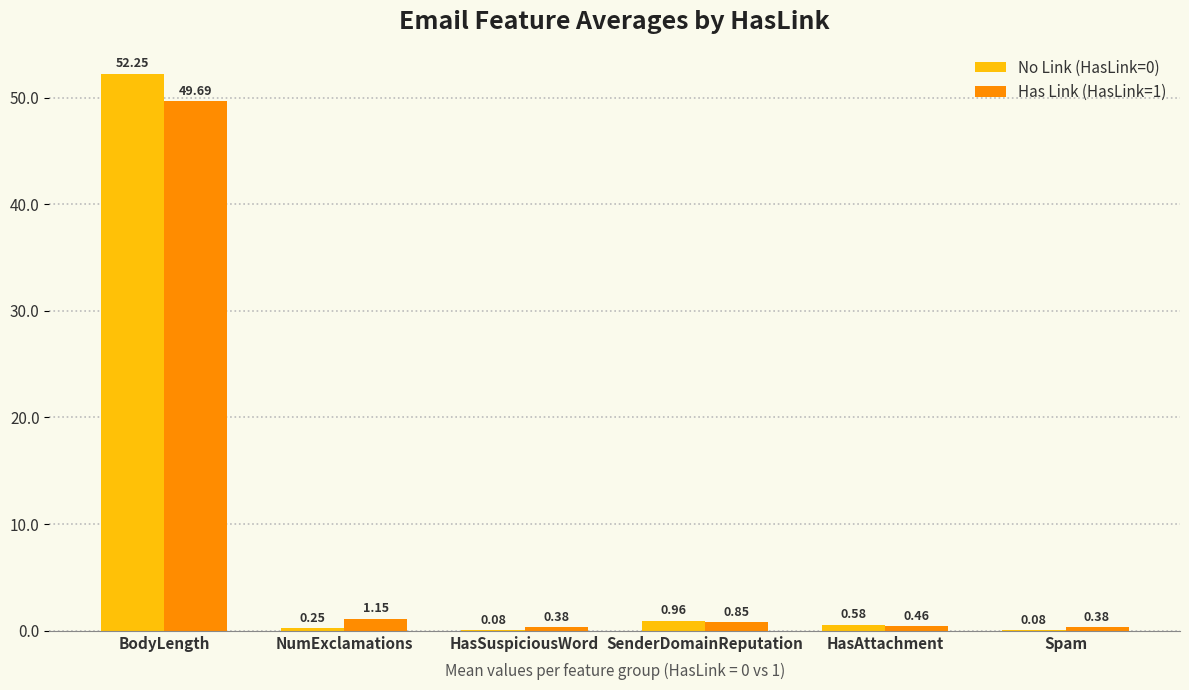

What is the total value across all series at NumExclamations?

1.4